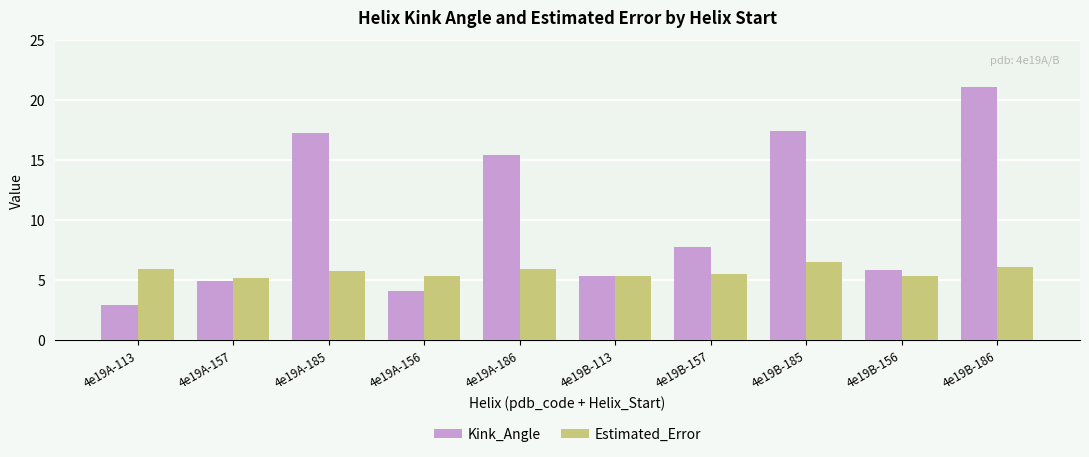

What is the smallest value displayed?

2.9